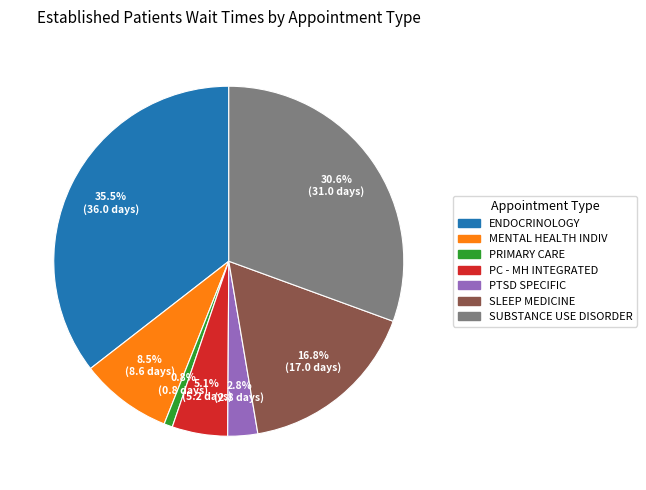

How many segments does this pie chart have?

7